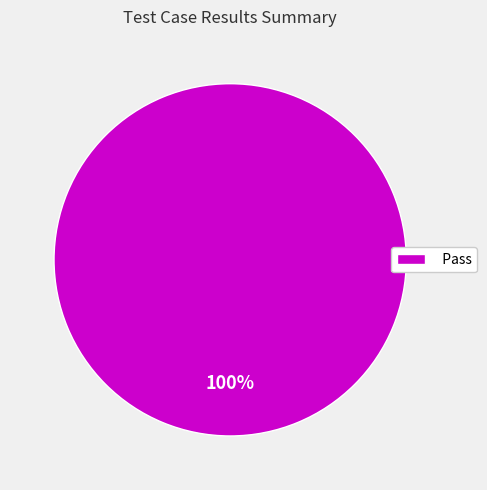

True or false: Pass accounts for 100% of the total.

True